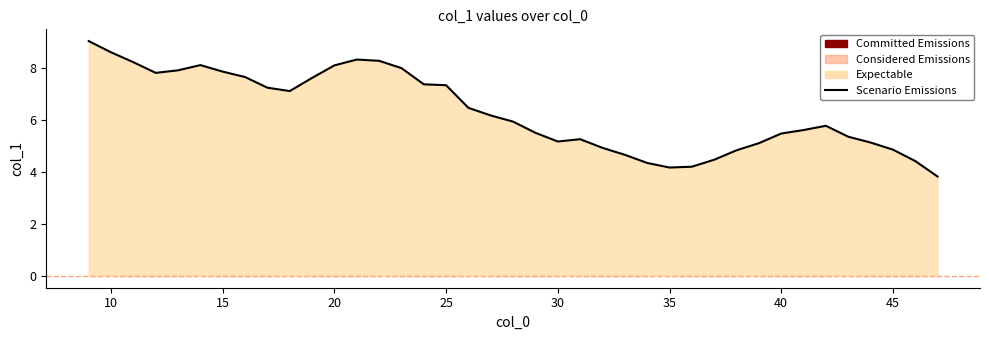

How many values exceed 5?

29